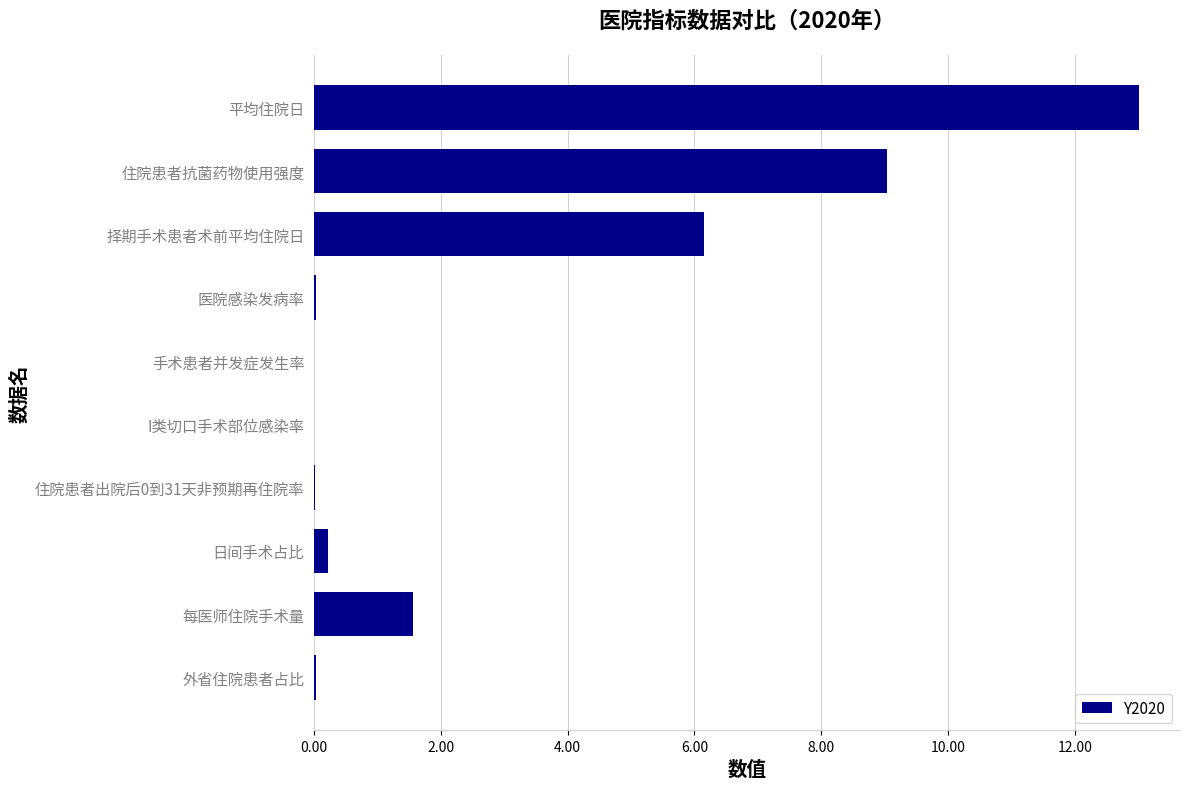

True or false: the data shows 4.1 at 住院患者抗菌药物使用强度.

False